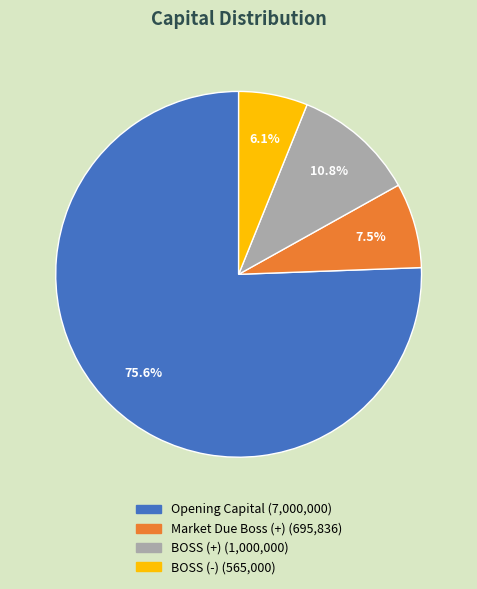

What is the ratio of the value at BOSS (+) to the value at Market Due Boss (+)?

1.4